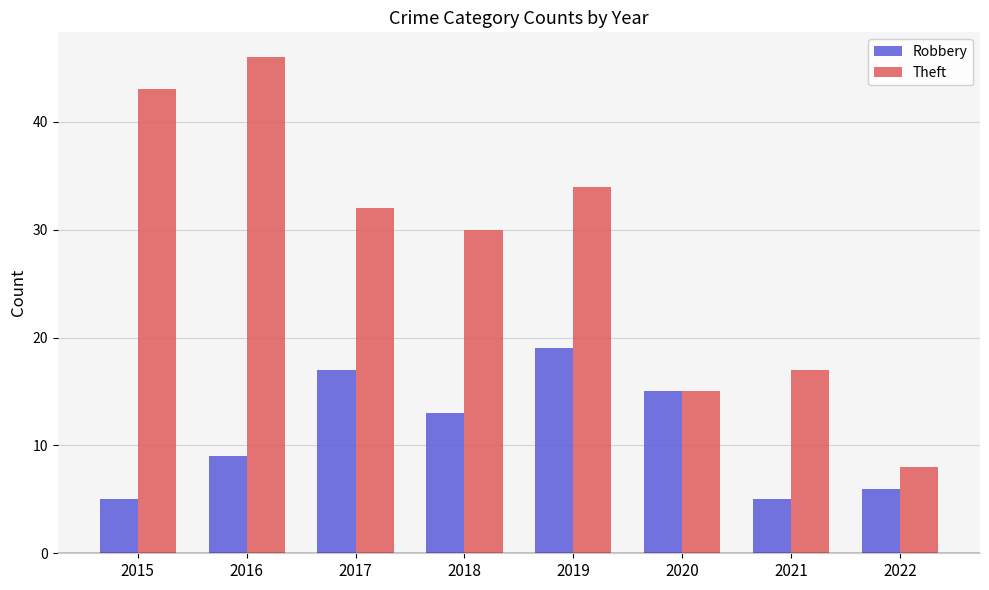

What is the difference between the second highest and second lowest values in the Robbery series?

12